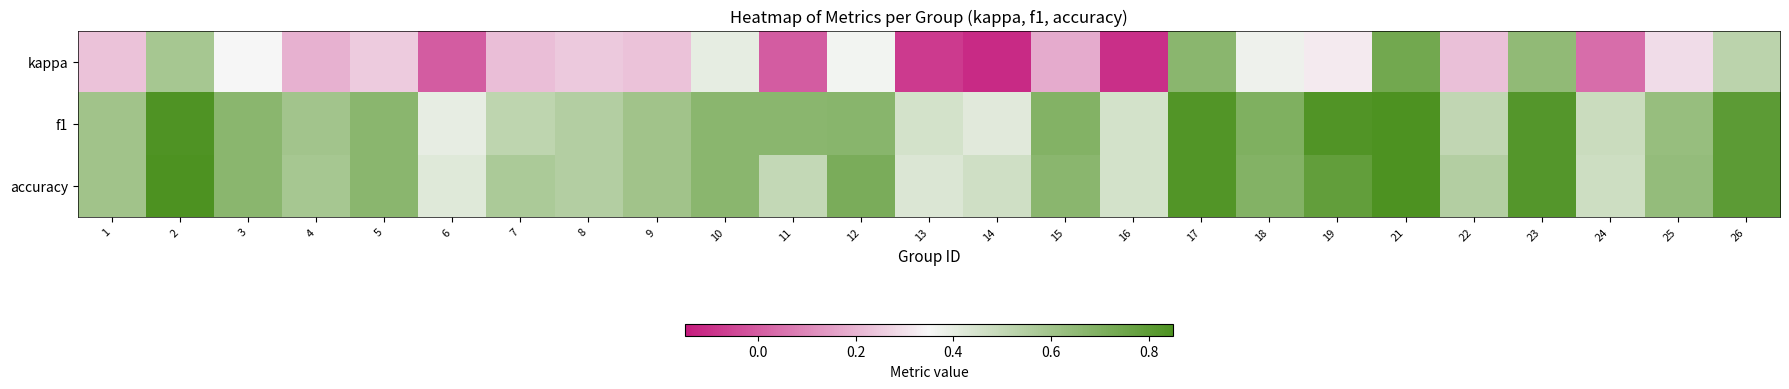

What is the spread (max minus min) of values at 3?

0.3